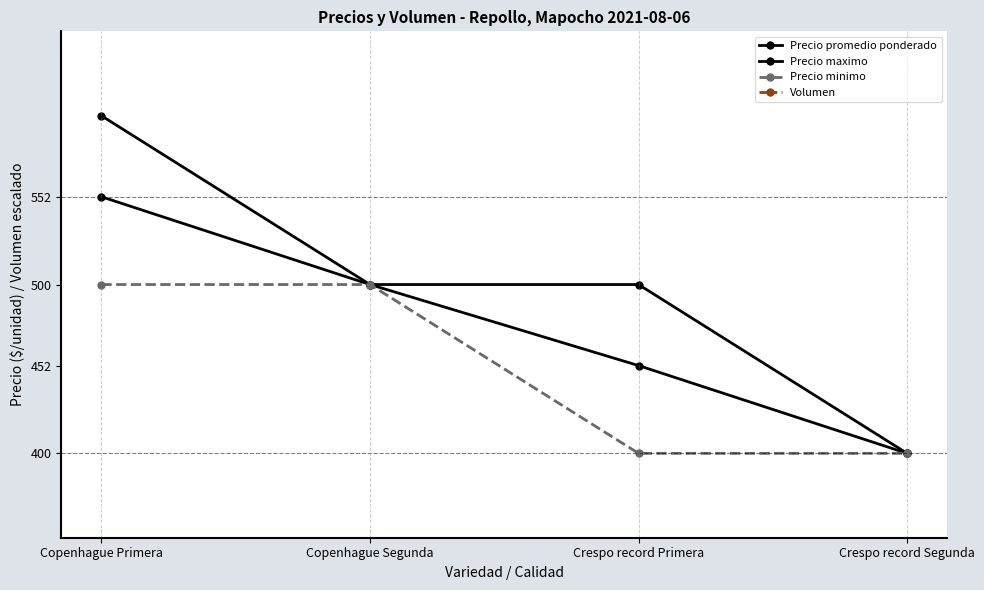

Reading right to left, list all the values displayed in this chart.

Precio promedio ponderado: Crespo record Segunda=400	Crespo record Primera=452	Copenhague Segunda=500	Copenhague Primera=552
Precio maximo: Crespo record Segunda=400	Crespo record Primera=500	Copenhague Segunda=500	Copenhague Primera=600
Precio minimo: Crespo record Segunda=400	Crespo record Primera=400	Copenhague Segunda=500	Copenhague Primera=500
Volumen: Crespo record Segunda=140	Crespo record Primera=330	Copenhague Segunda=120	Copenhague Primera=330